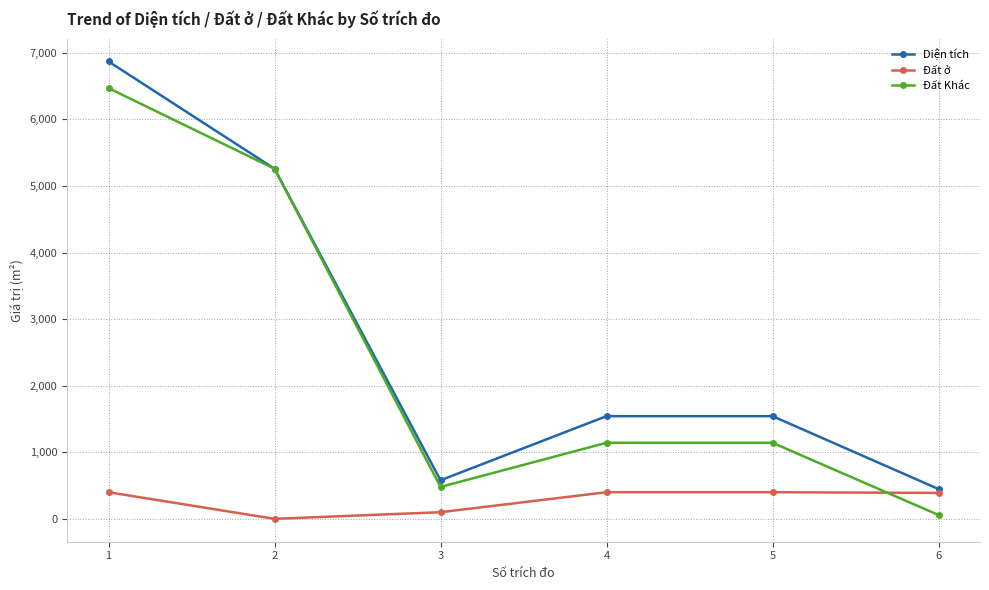

What value does the Diện tích series have at 4?

1542.9